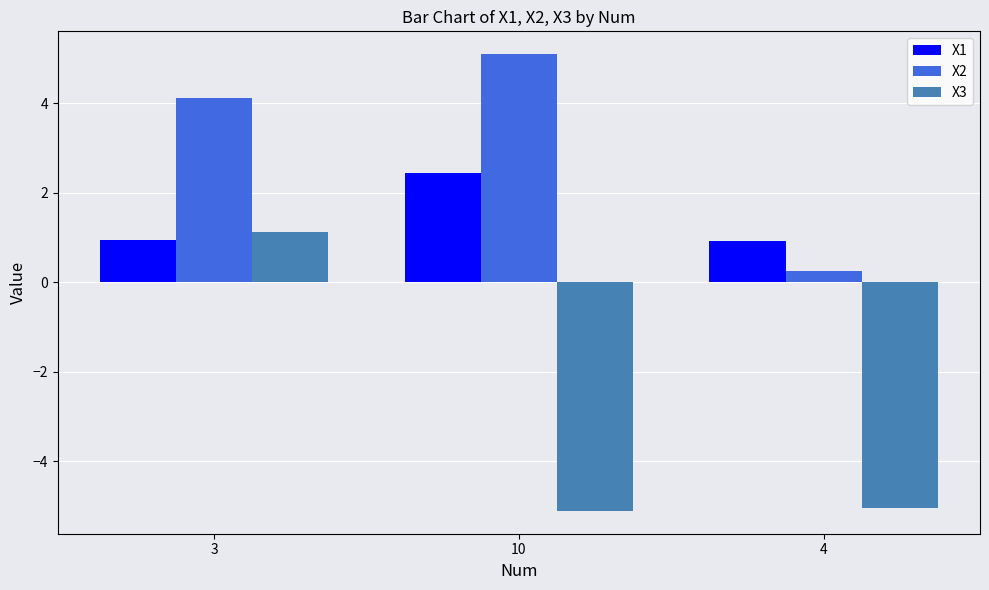

What is the difference between the highest and lowest values at 10?

10.2